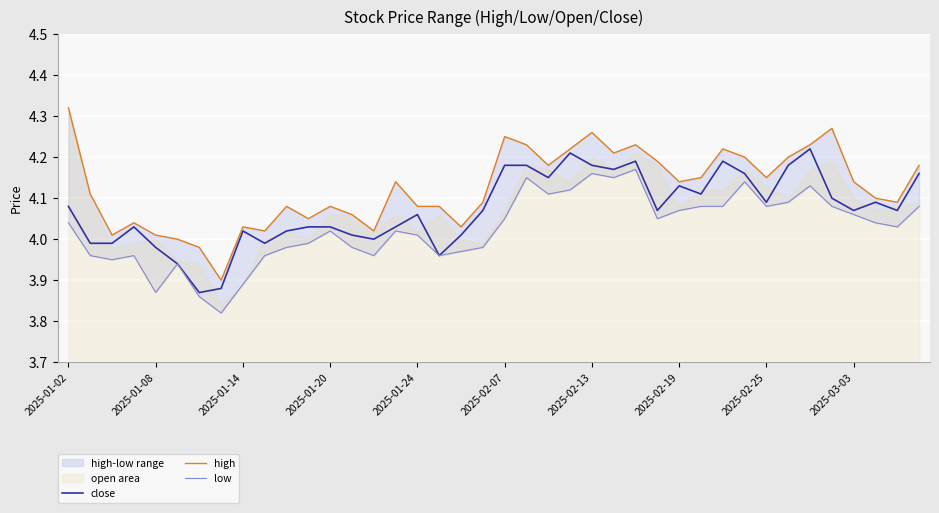

What is the lowest value of the high series?

3.9